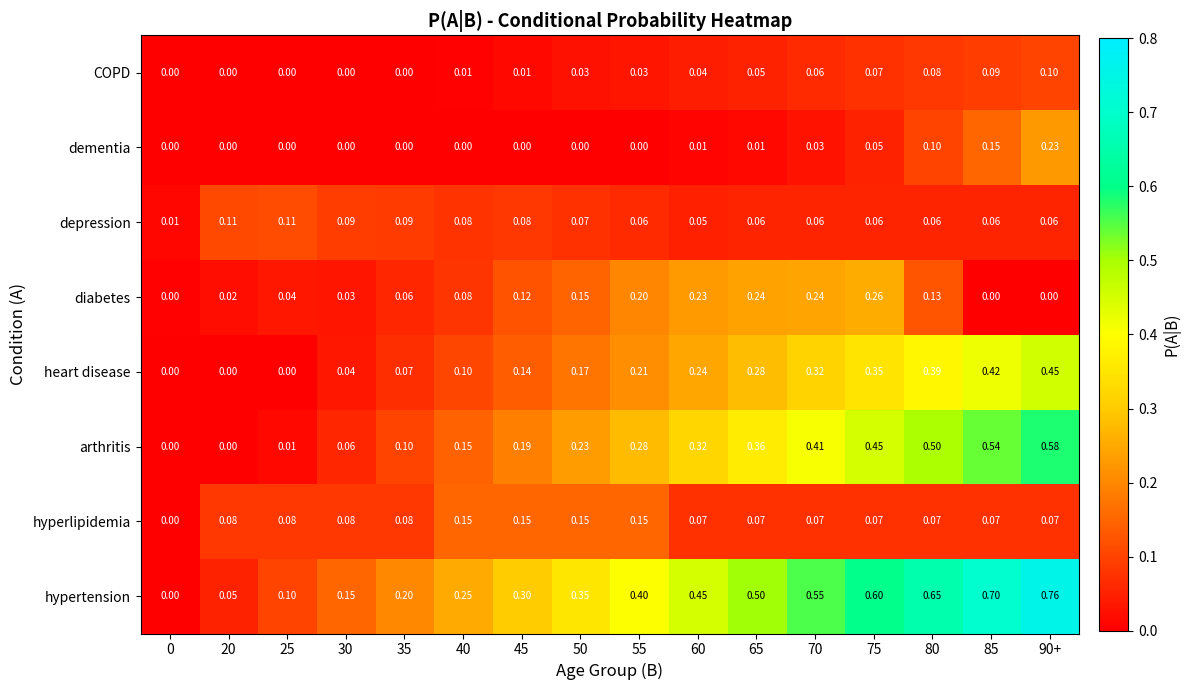

At how many categories does at least one series exceed 0?

16